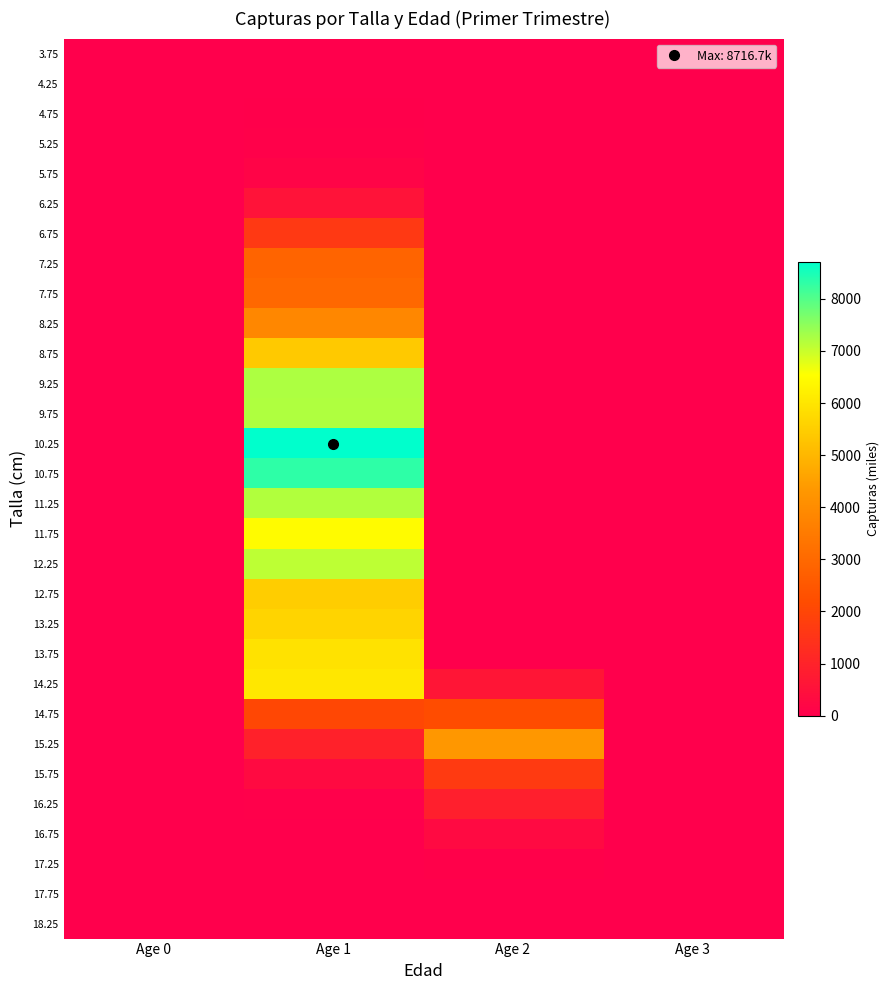

Which category has the highest value across all series?

Age 1